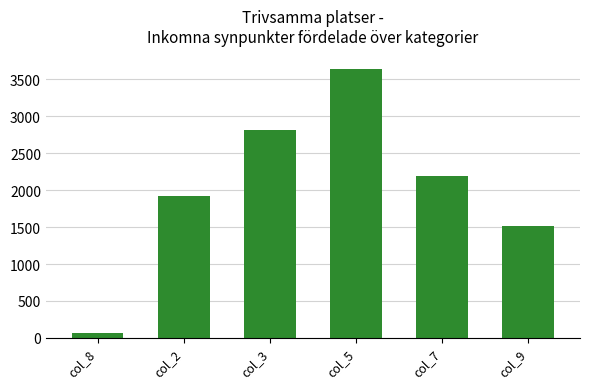

What position from the right is col_2?

5